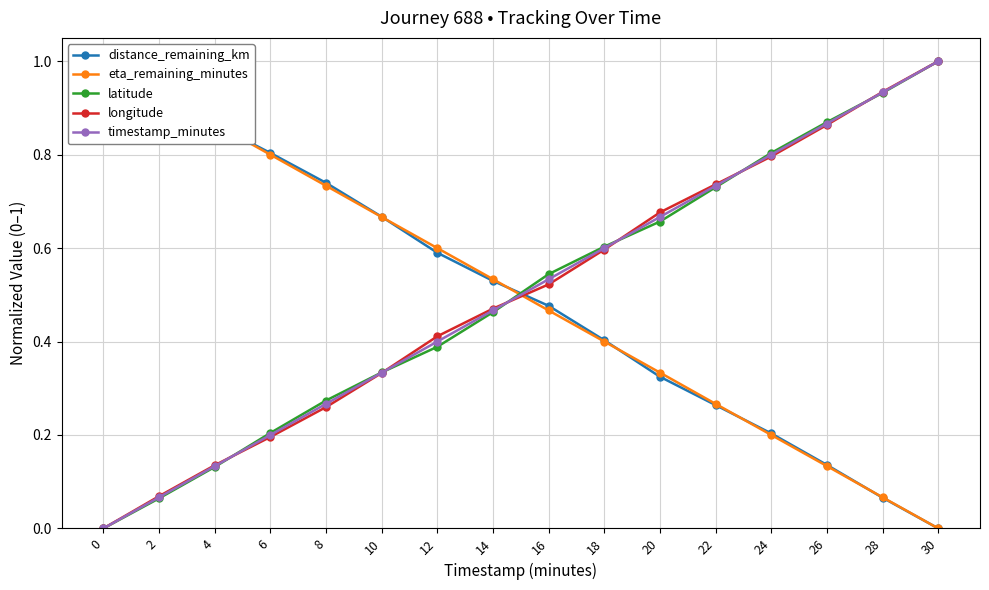

Count the number of data series in this chart.

5